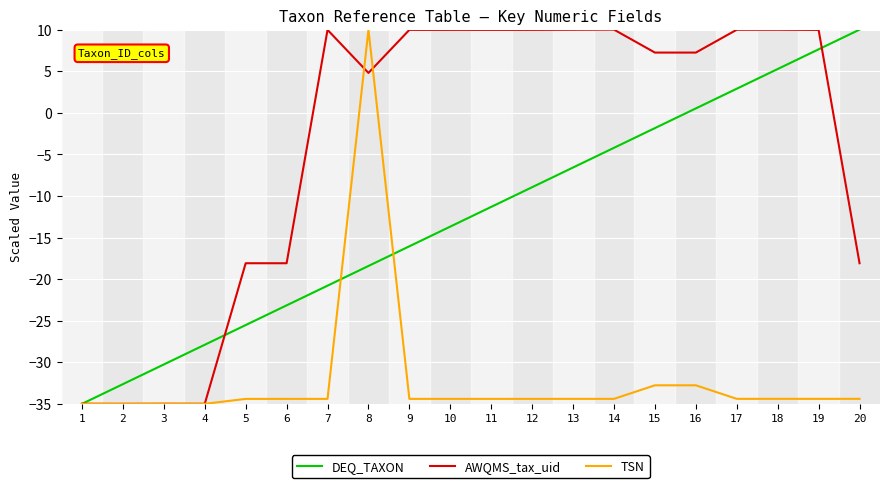

Is it true that DEQ_TAXON equals -18.4 at 8?

True